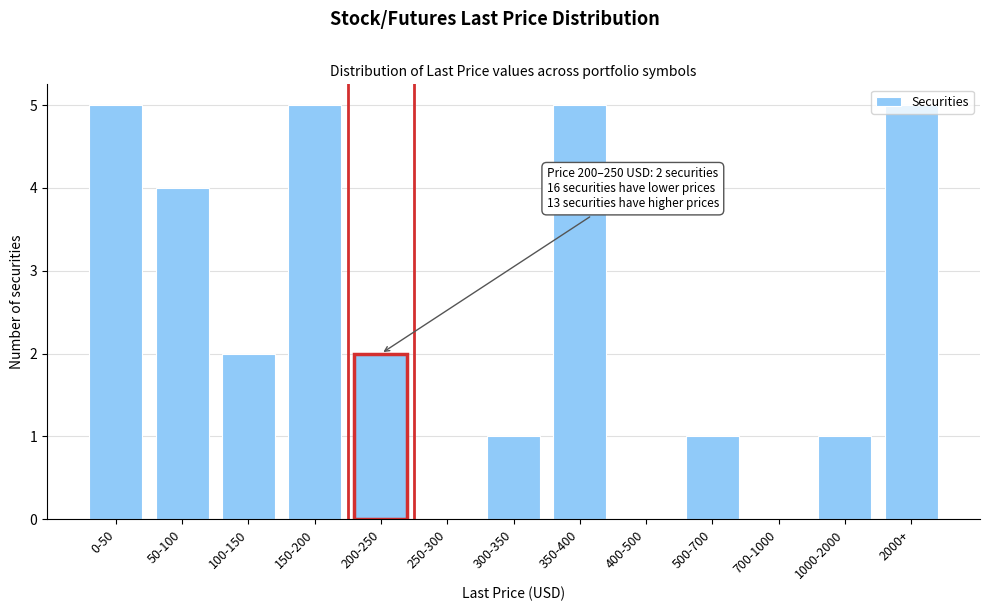

What is the maximum value shown in the chart?

5